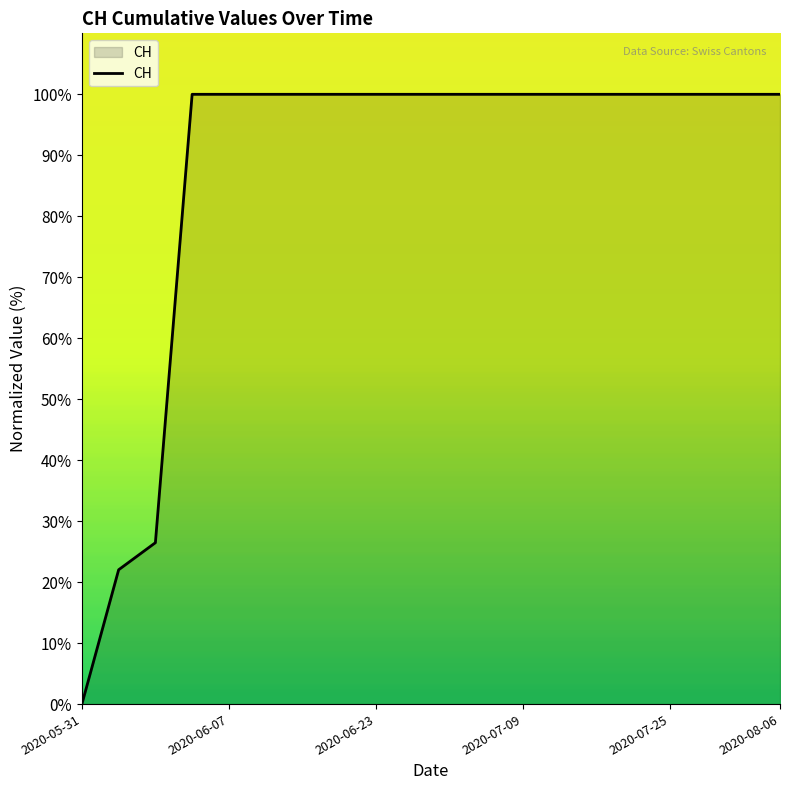

What is the difference between the maximum and minimum values?

100.0